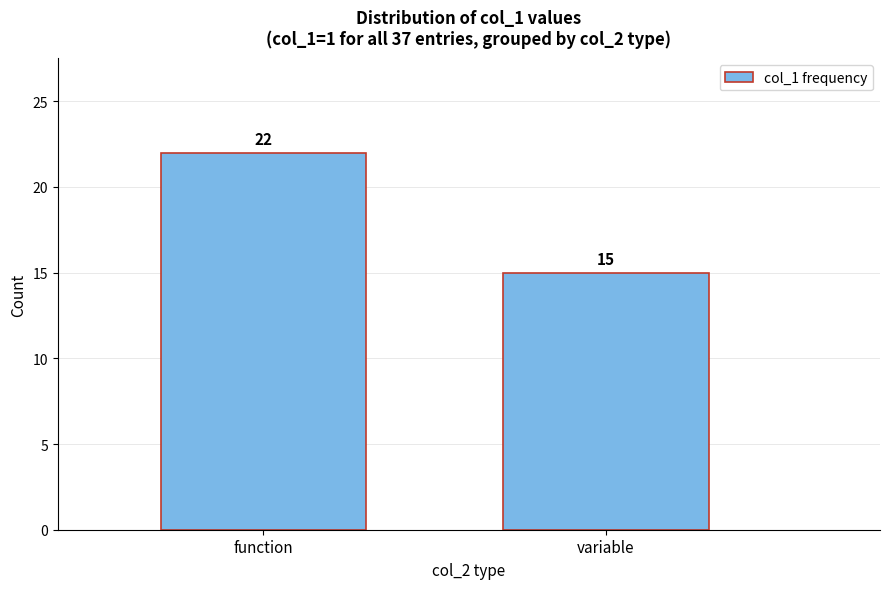

Reading left to right, transcribe all the data shown in this chart.

function=22	variable=15